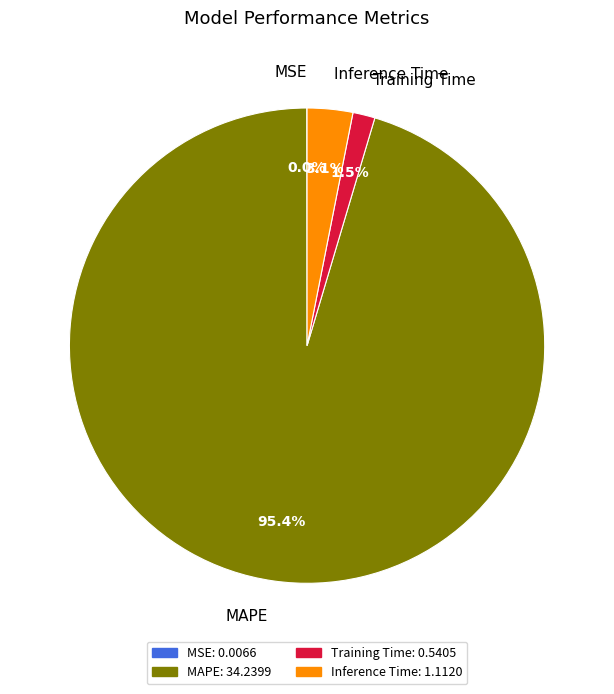

What is the majority slice?

MAPE